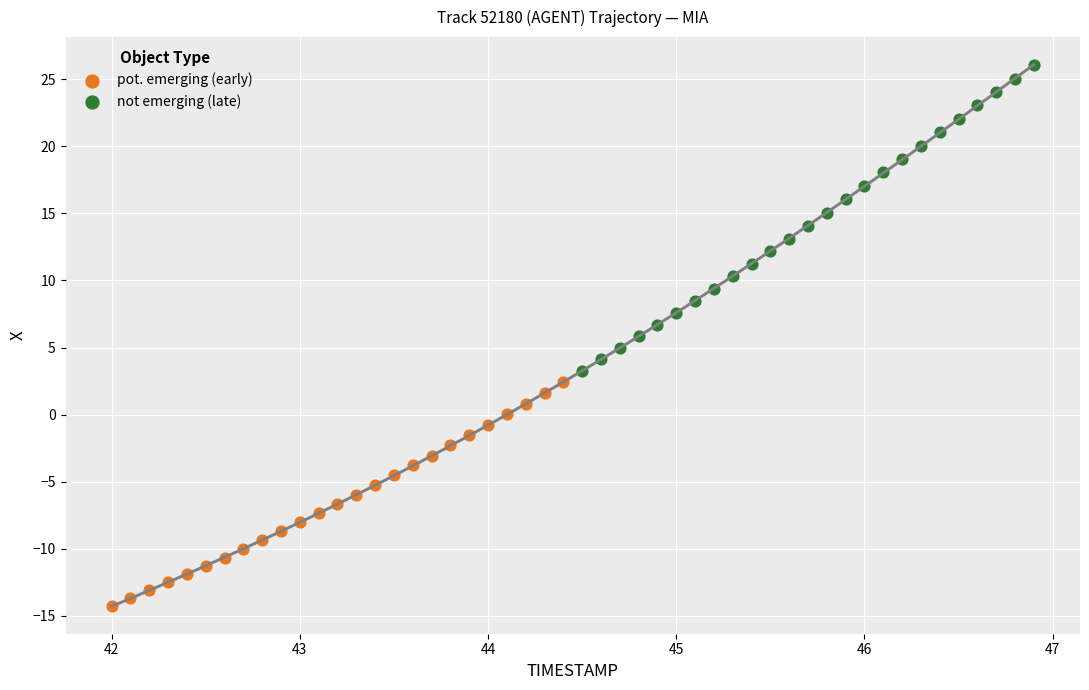

What are all the series names shown in the legend?

pot. emerging (early), not emerging (late)